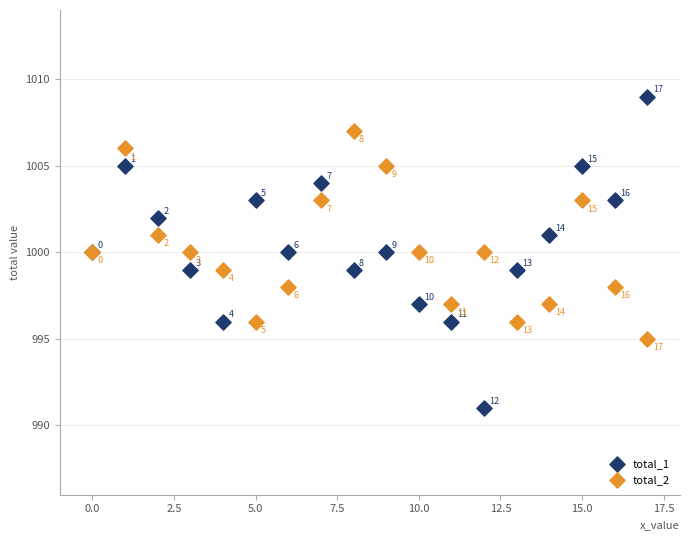

What are all the series names shown in the legend?

total_1, total_2